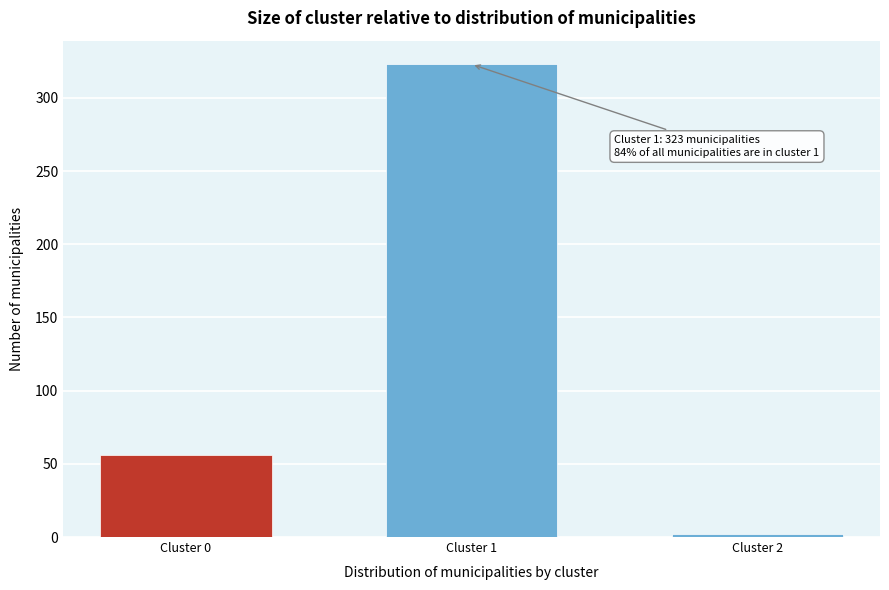

Reading left to right, what are all the values shown in this chart?

56	323	2